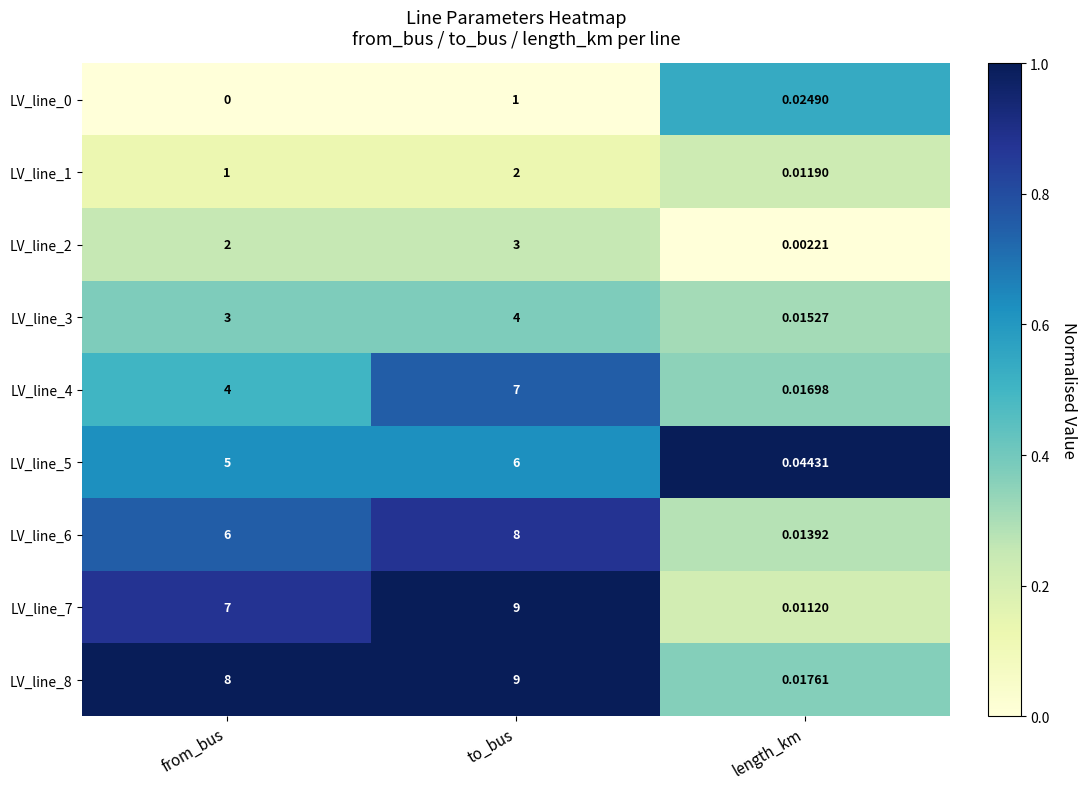

Which series has the widest spread of values?

LV_line_7